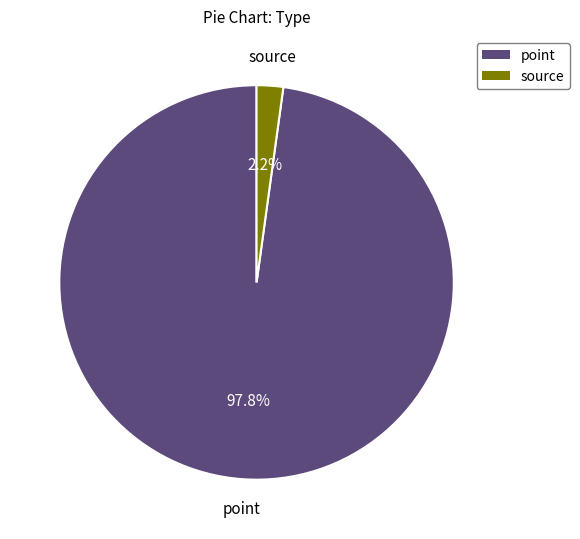

Rank the categories by value from lowest to highest.

source, point